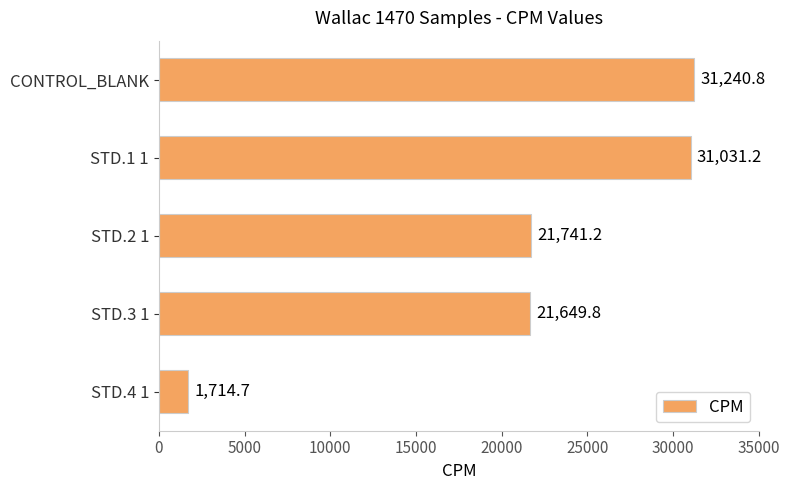

What is the sum of all values?

107377.7